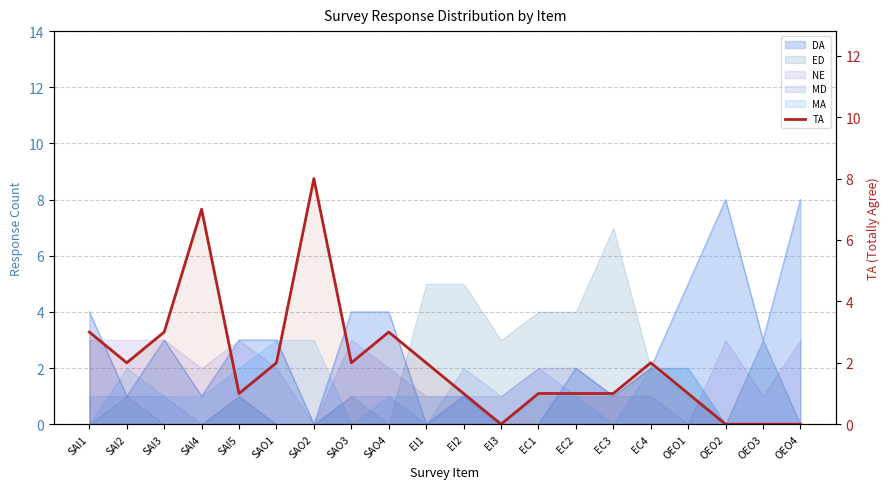

How many points are lower than both their immediate neighbors (excluding endpoints)?

4